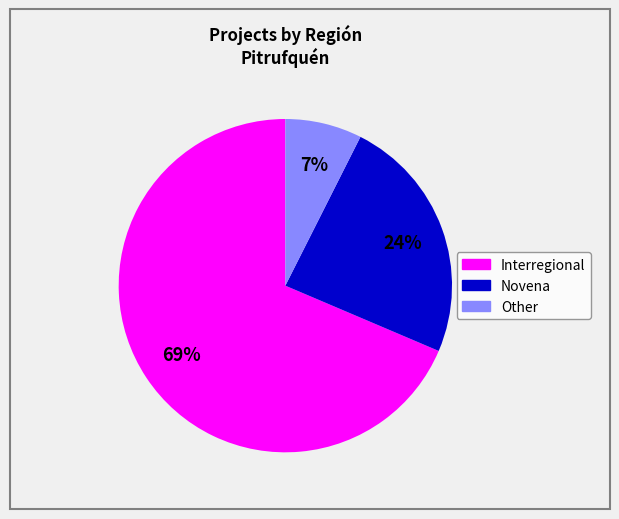

Is the sum of Novena and Other greater than half?

No